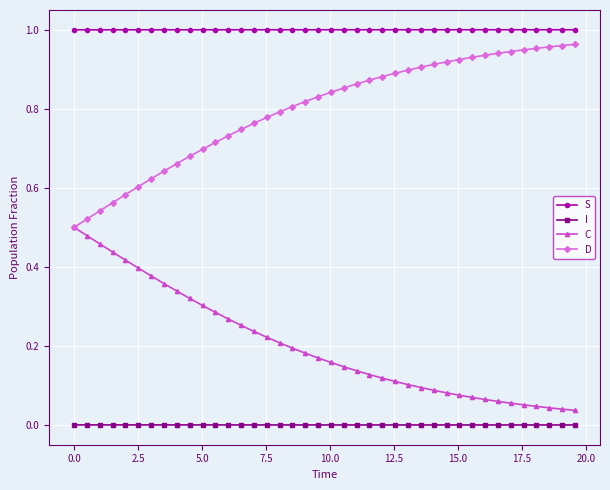

Which series has the largest total across all categories?

S